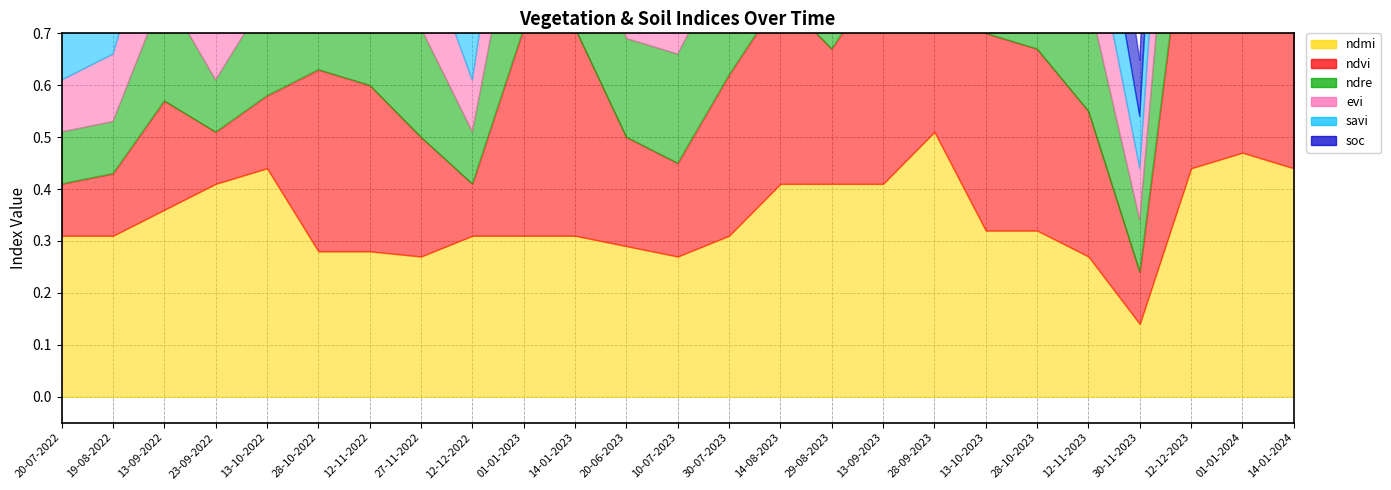

Which series has the largest total across all categories?

ndmi